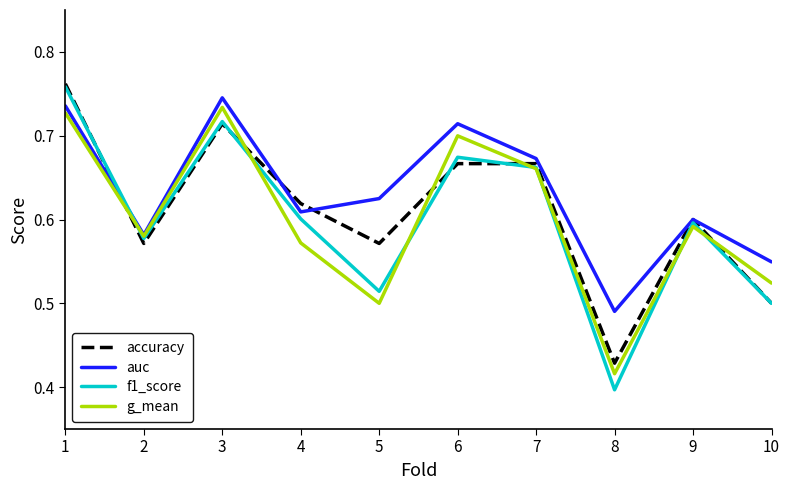

At which label is accuracy closest to 0?

8